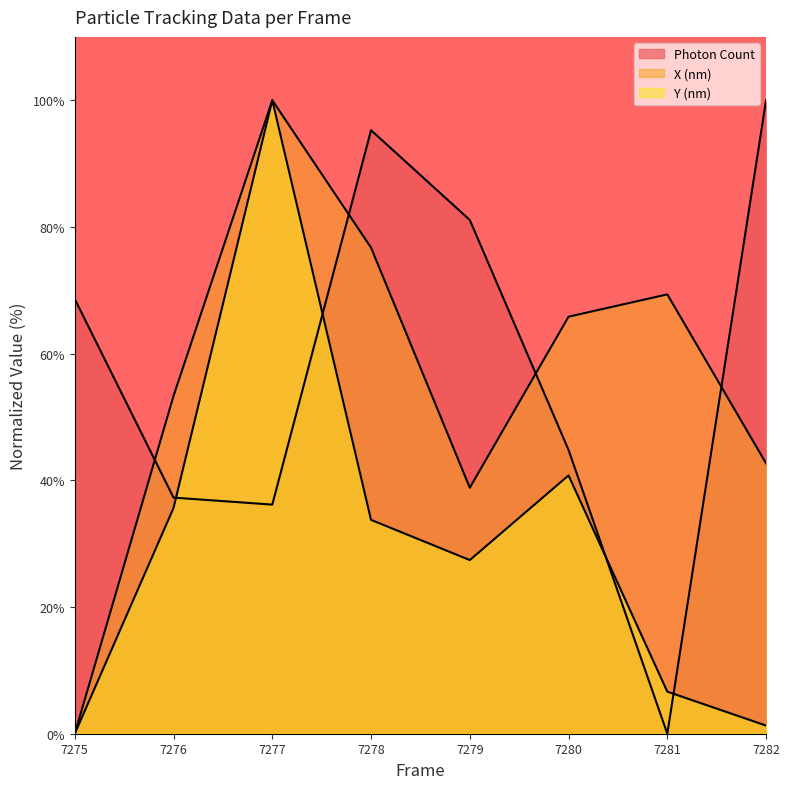

What is the difference between the highest and lowest values at 7281?

69.4